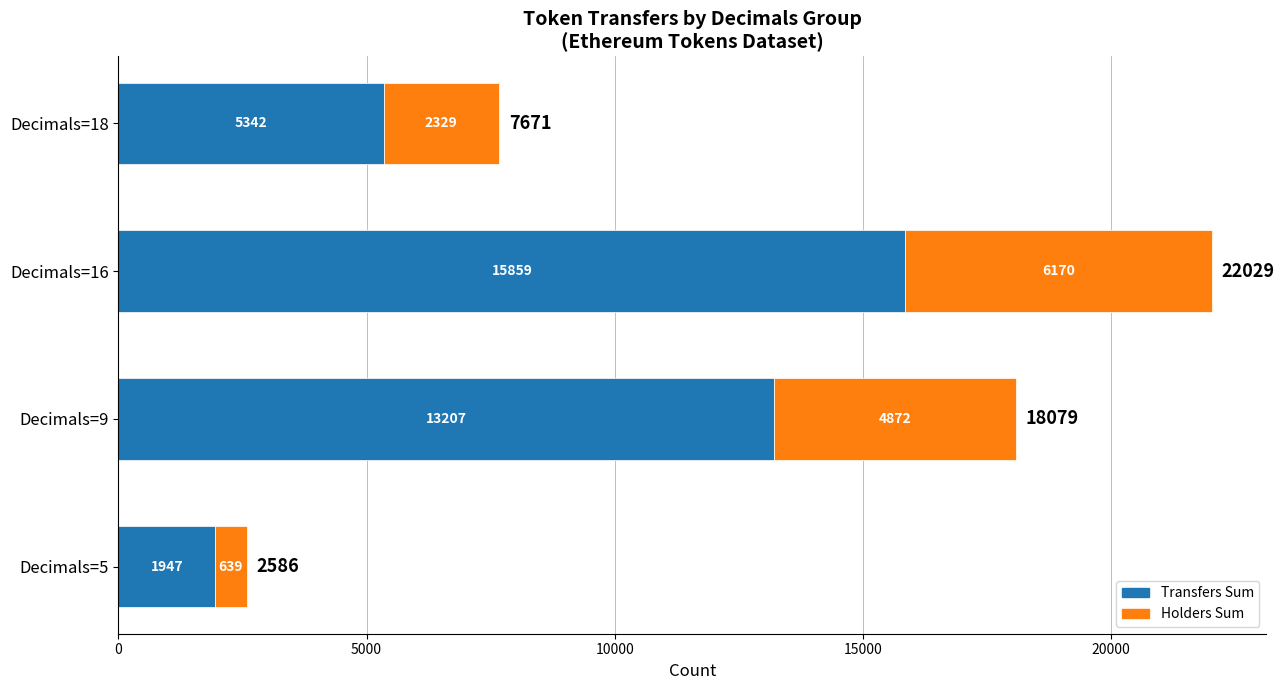

What is the total value across all series at Decimals=18?

7671